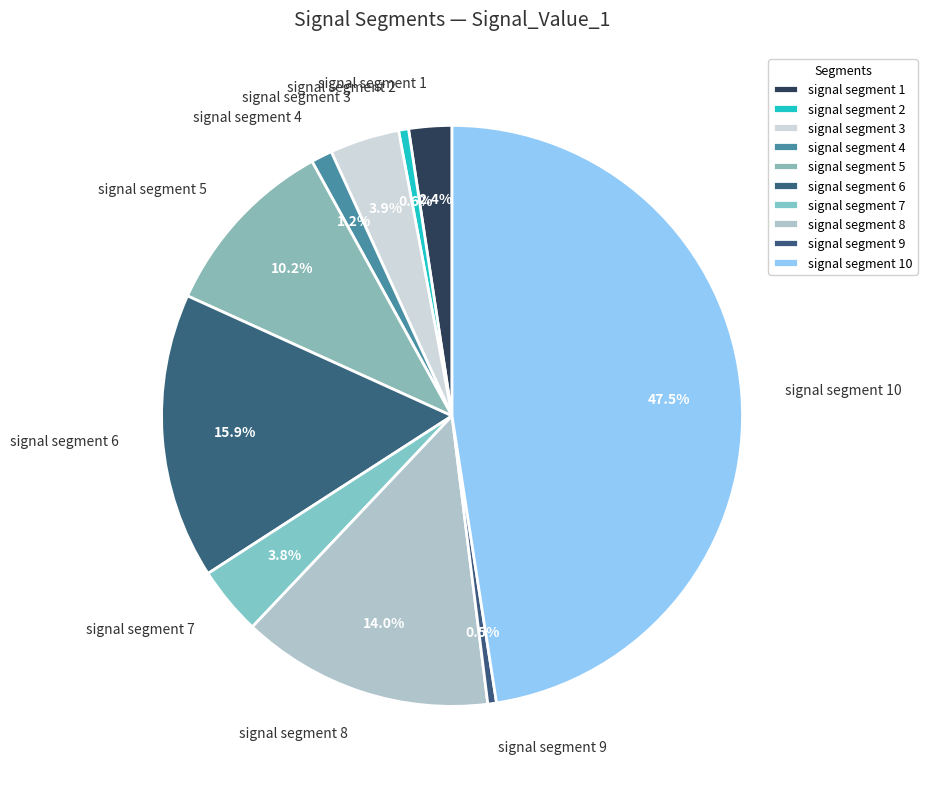

Is it true that signal segment 5 is 10% of the pie?

True